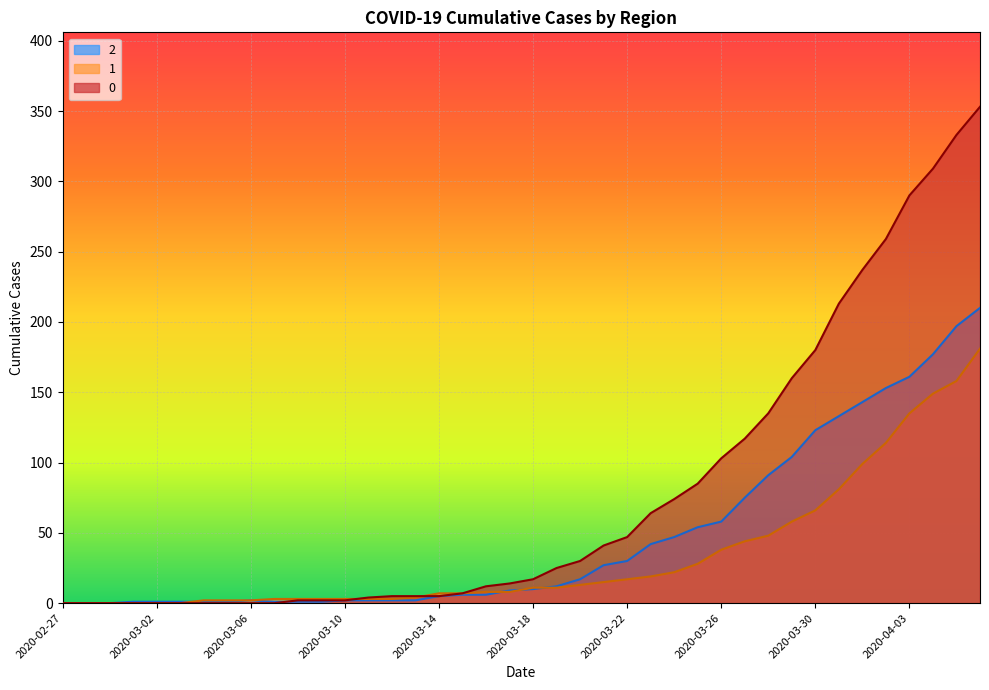

At how many categories does at least one series exceed 303?

3